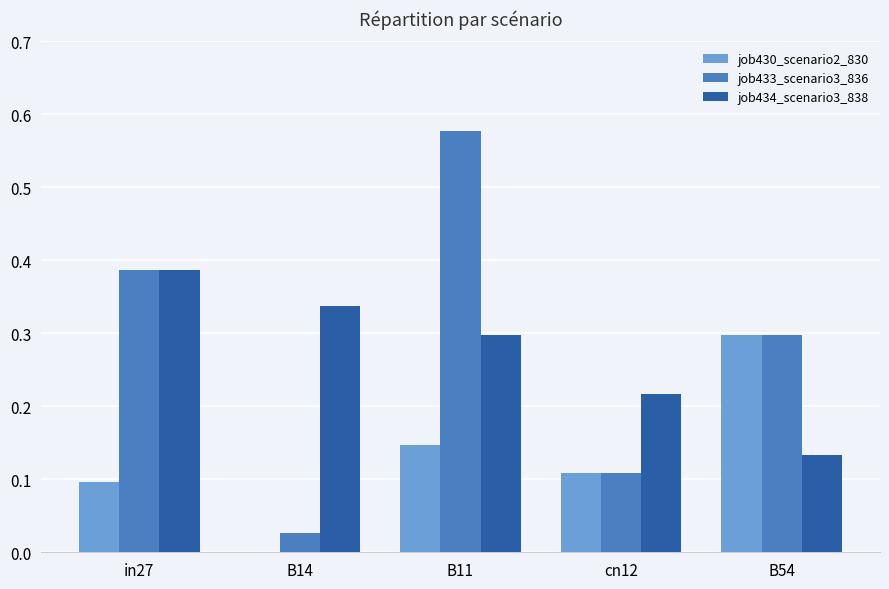

How many job430_scenario2_830 values are between 0 and 1?

5